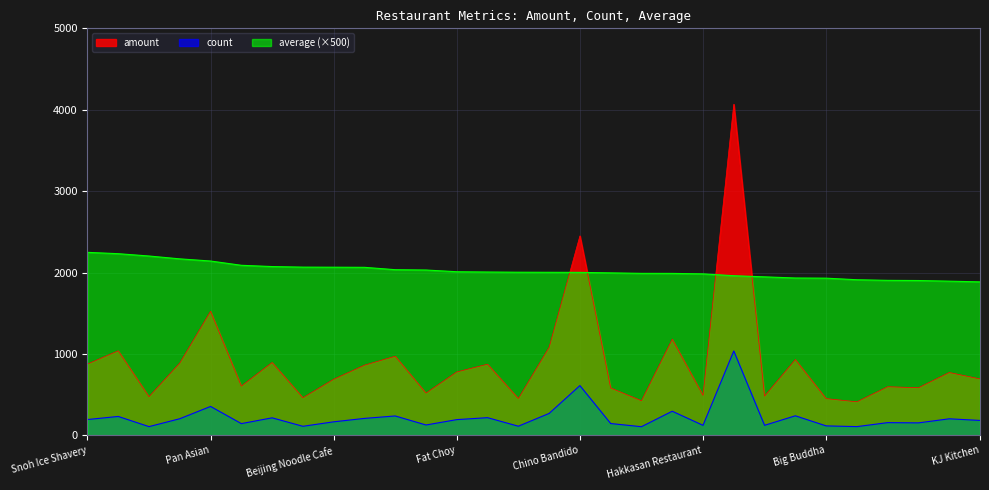

Between Chino Bandido and Tottie's Asian Fusion, which is larger?

Chino Bandido